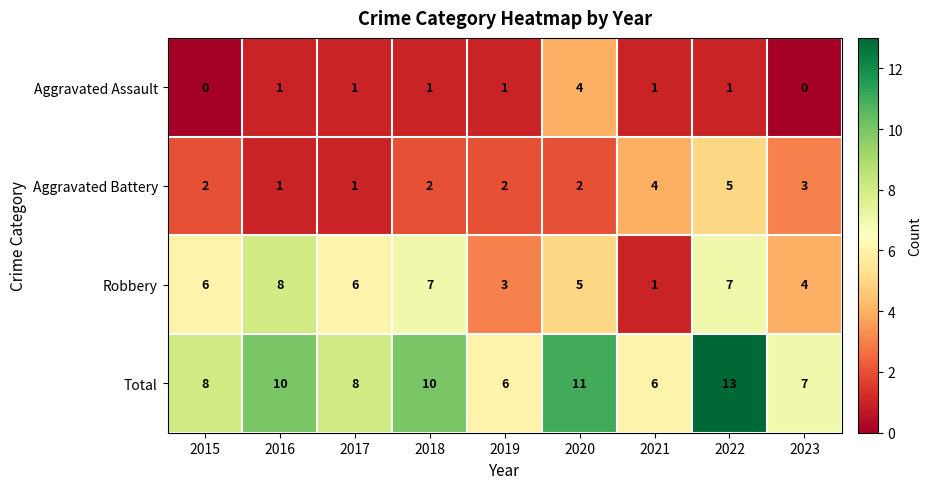

At which category is the sum across all series the highest?

2022